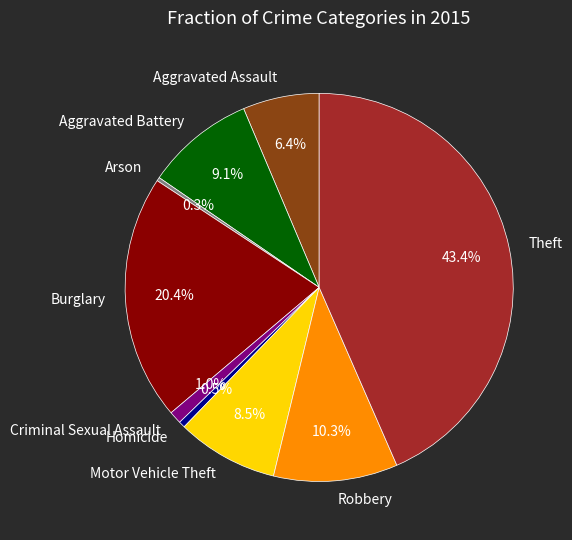

What is the largest slice in the pie chart?

Theft